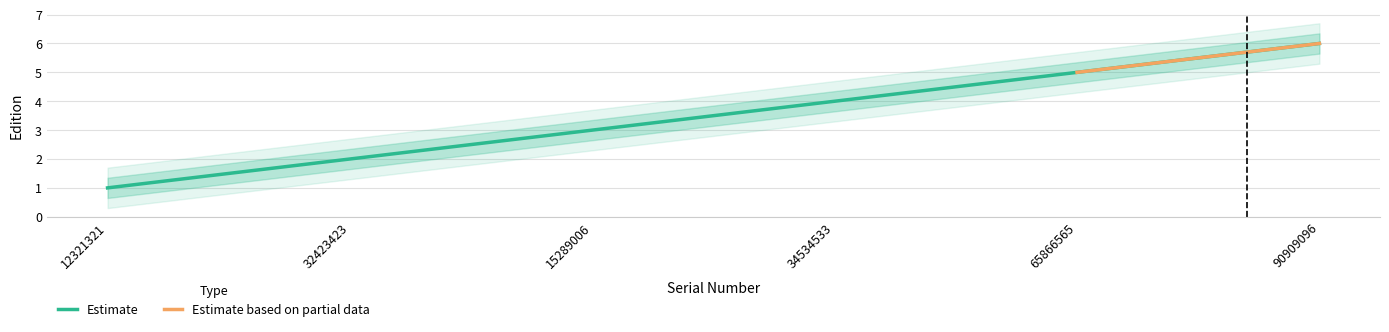

Which category has the highest value across all series?

90909096